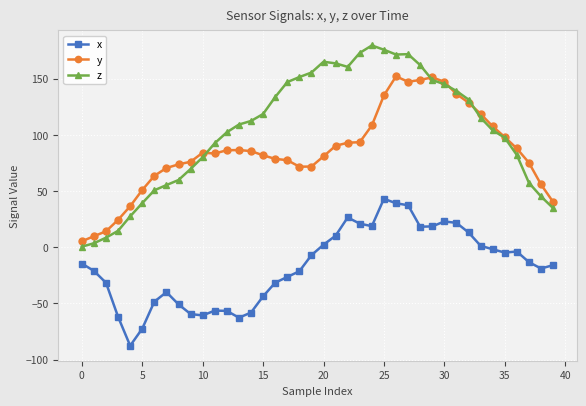

Which series has the largest total across all categories?

z